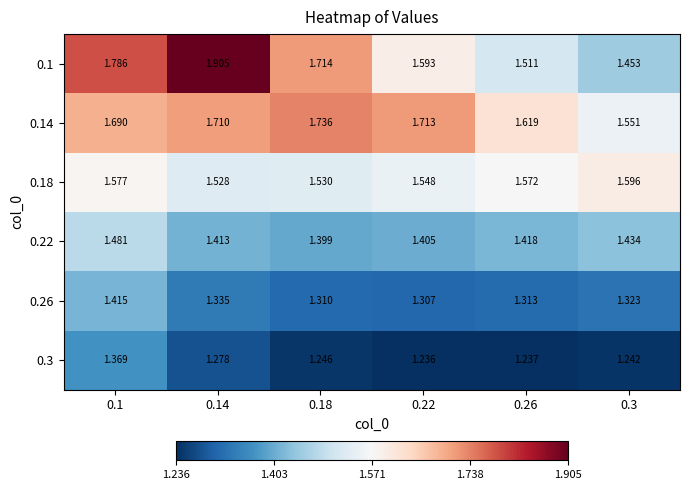

Is the value of 0.26 at 0.3 greater than the value of 0.18 at 0.18?

No